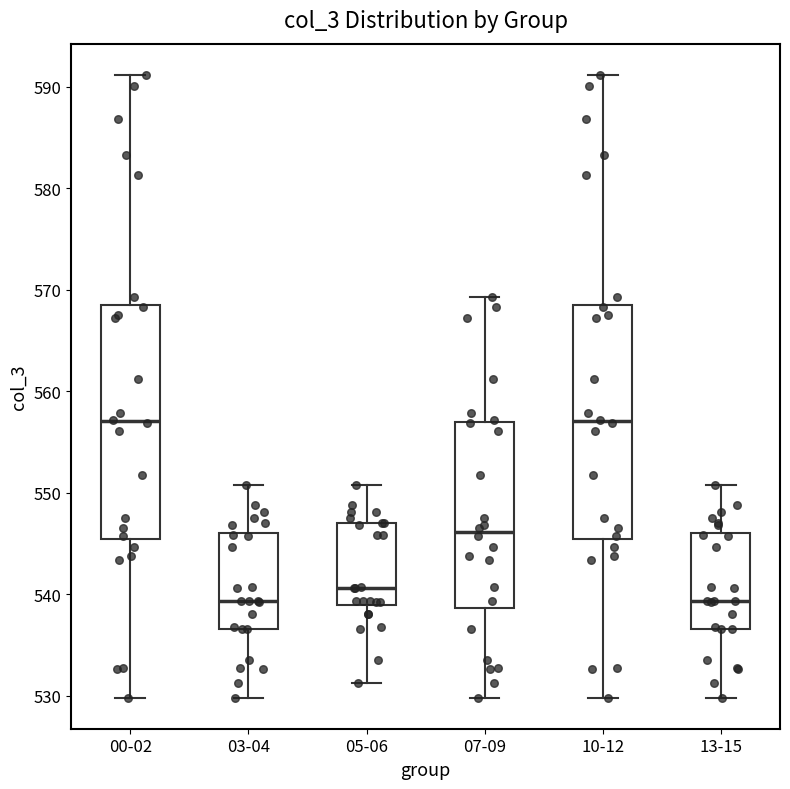

Reading left to right, transcribe this box plot: for each box, give where its median line is, the range the box spans, and where its two whiskers end, as read against the y-axis. The values are not printed on the chart, so give them approximately, as read against the axis.

00-02: median 557, box 545 to 569, whiskers 530 to 591
03-04: median 539, box 537 to 546, whiskers 530 to 551
05-06: median 541, box 539 to 547, whiskers 531 to 551
07-09: median 546, box 539 to 557, whiskers 530 to 569
10-12: median 557, box 545 to 569, whiskers 530 to 591
13-15: median 539, box 537 to 546, whiskers 530 to 551